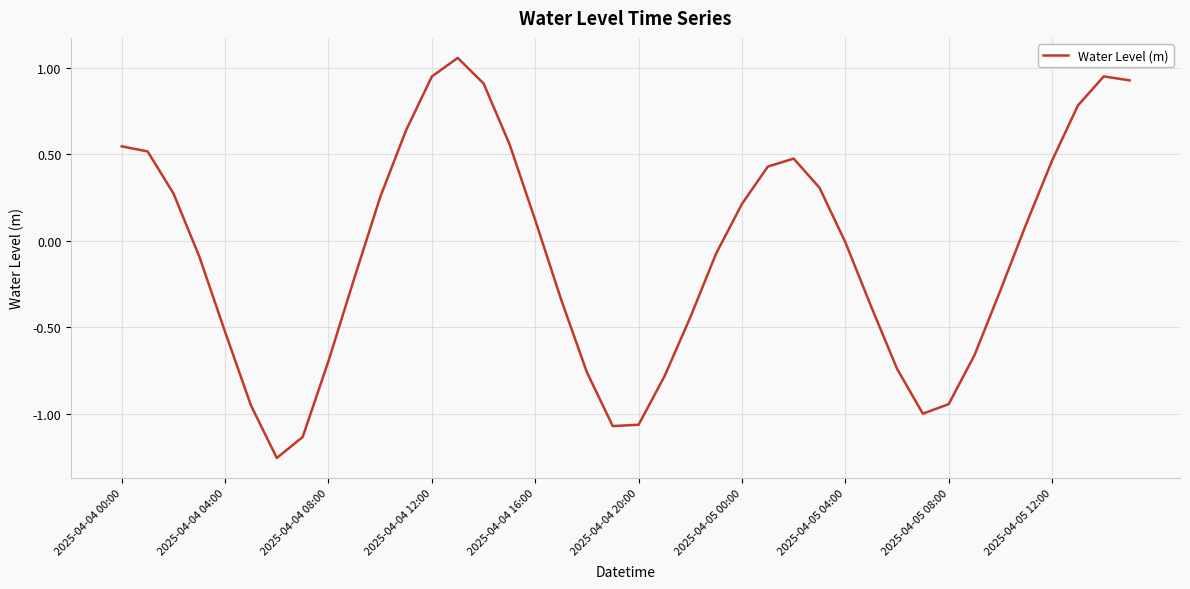

What is the difference between the maximum and minimum values?

2.3